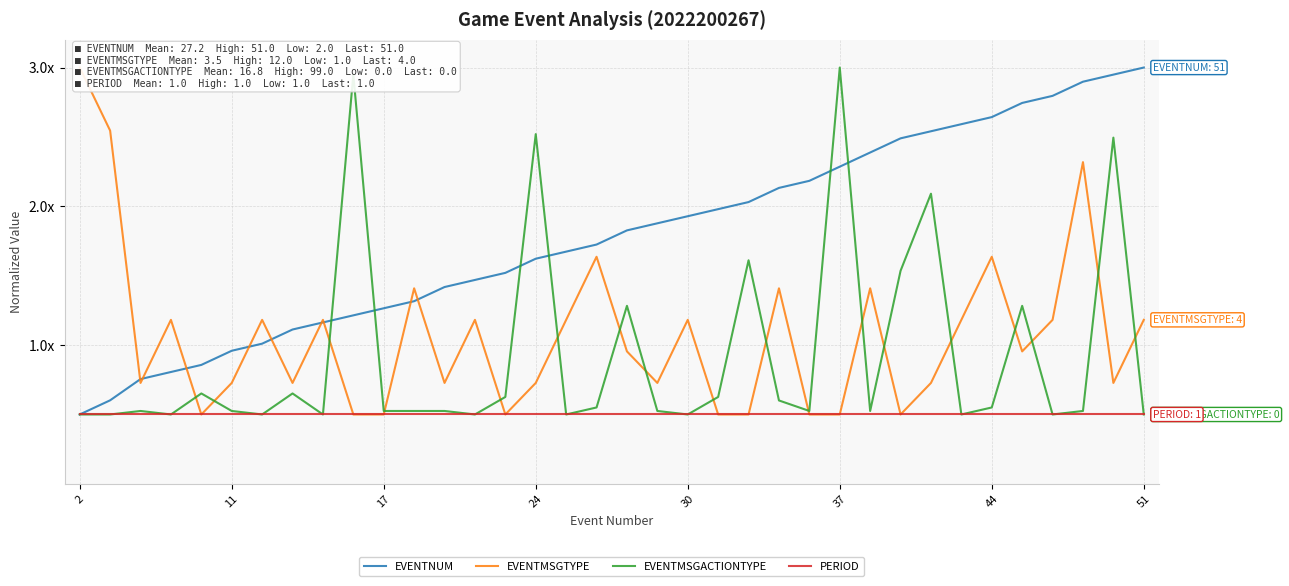

Does the chart display data point markers on the line(s)?

No